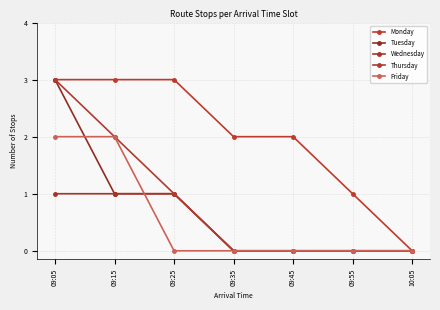

How many distinct data groups are displayed?

5